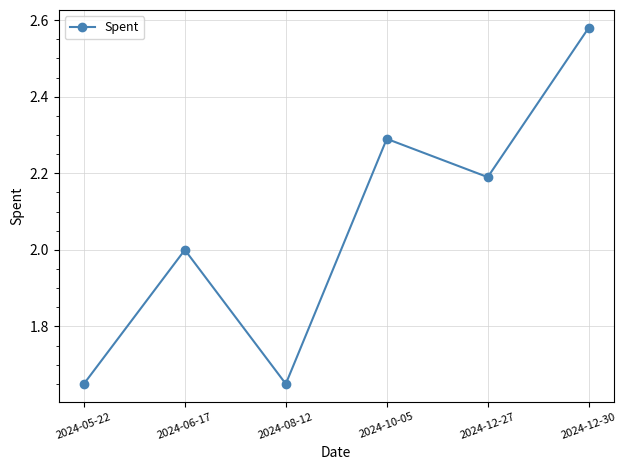

What is the difference between the maximum and minimum values?

0.9